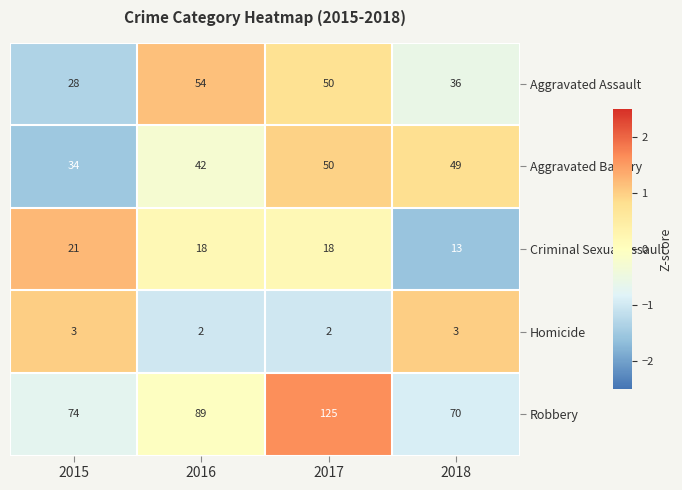

Is it true that Aggravated Battery equals 34 at 2015?

True